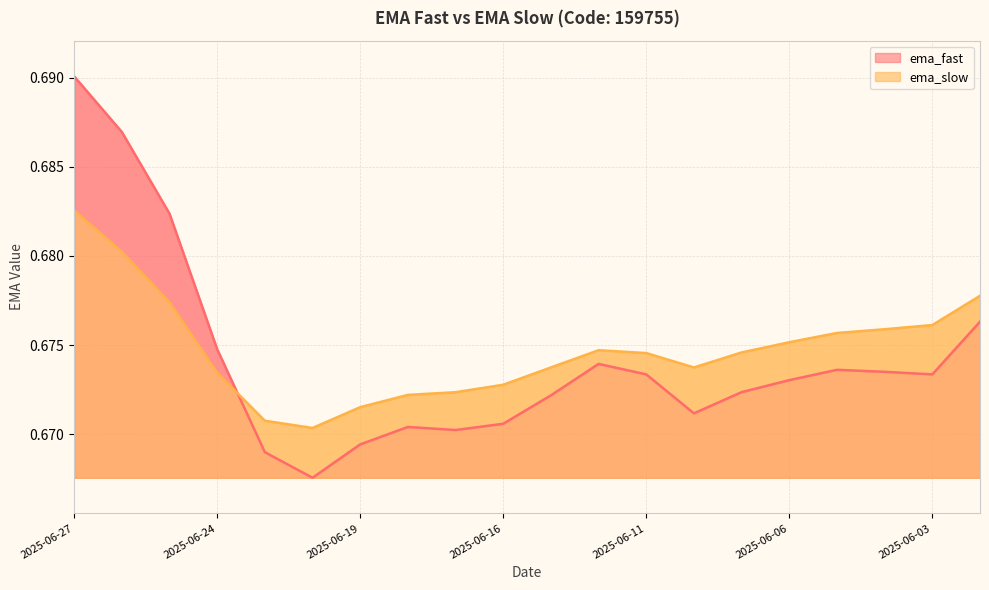

Between 2025-06-25 and 2025-05-30, which is larger?

2025-06-25